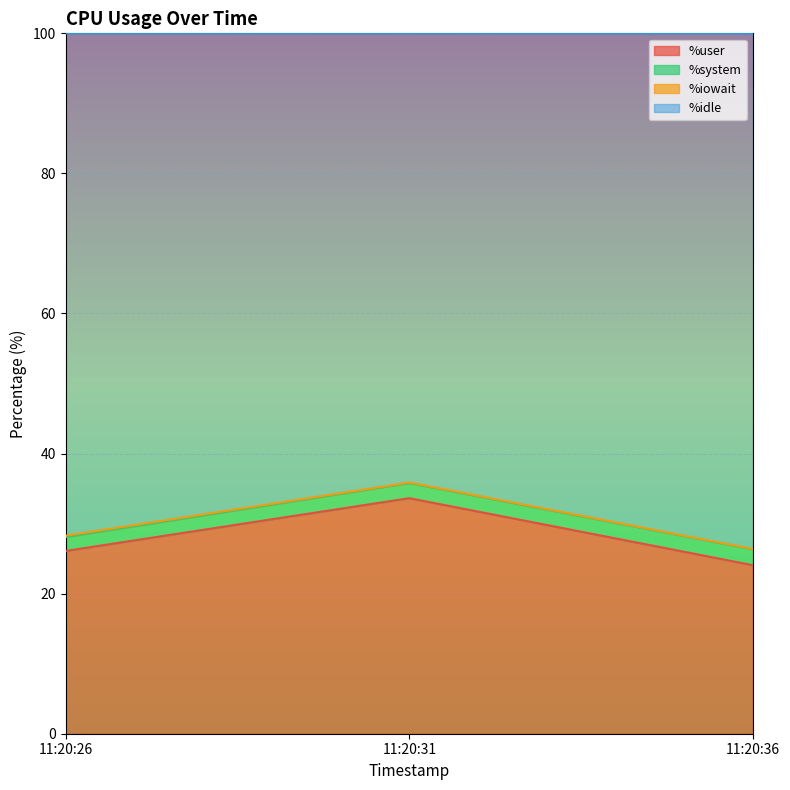

True or false: %user has a value of 24.1 at 11:20:36.

True